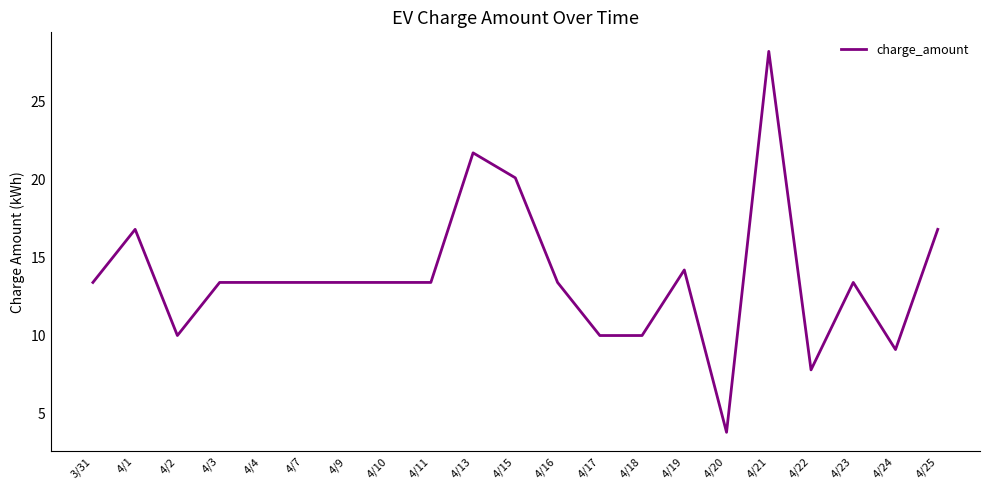

What is the average value?

13.8